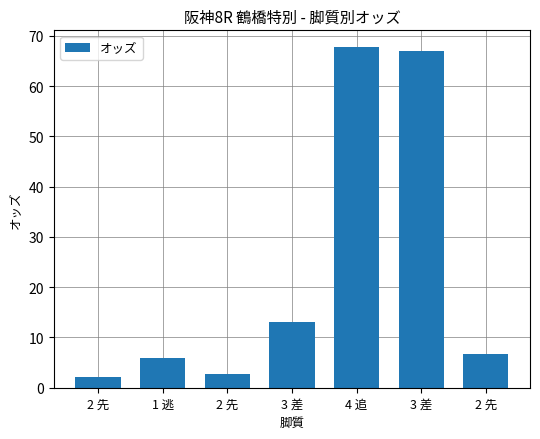

List the labels in order of value, smallest first.

2 先, 2 先, 1 逃, 2 先, 3 差, 3 差, 4 追